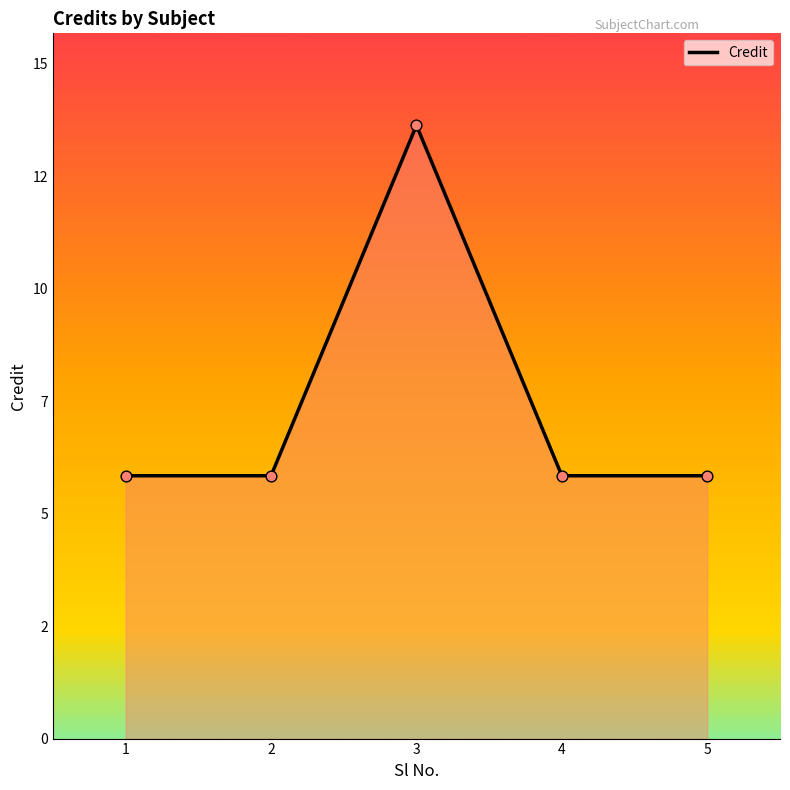

Approximately how many times larger is the value at 5 compared to 3?

0.4